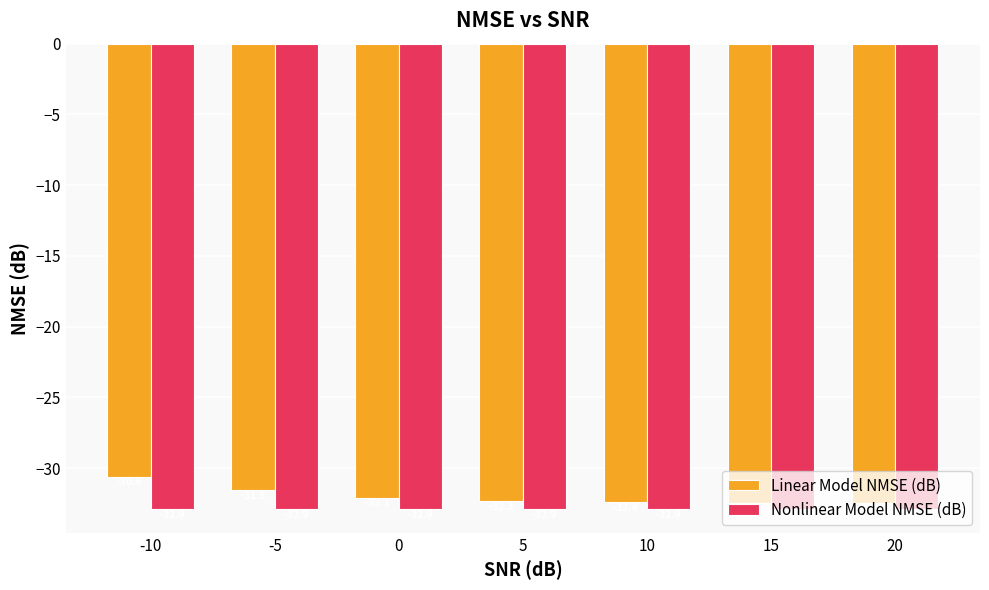

Rank the series by their average value, from highest to lowest.

Linear Model NMSE (dB), Nonlinear Model NMSE (dB)